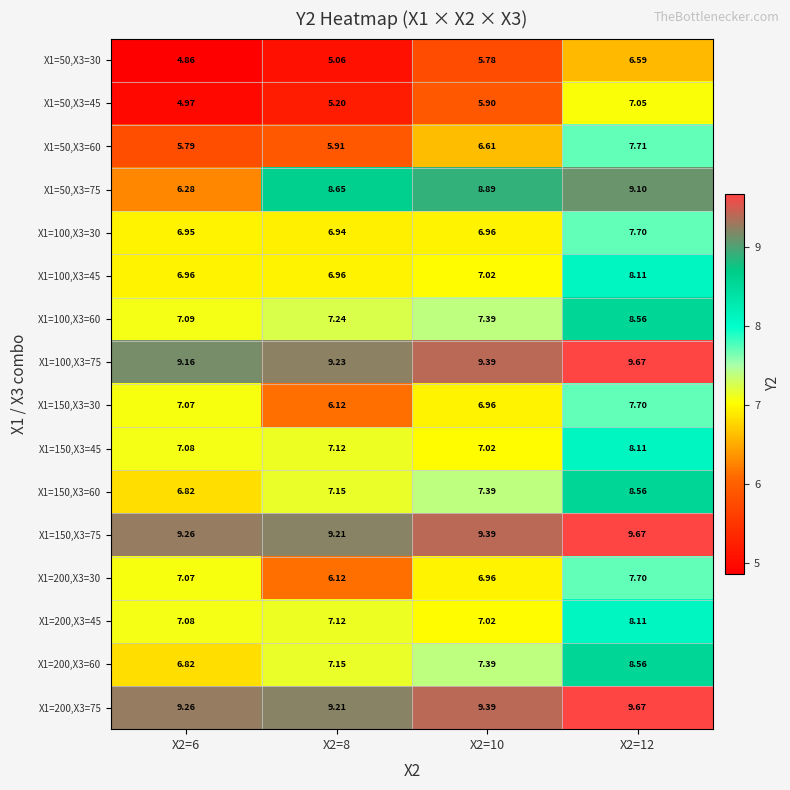

Is the value of X1=100,X3=45 at X2=8 greater than the value of X1=200,X3=30 at X2=8?

Yes